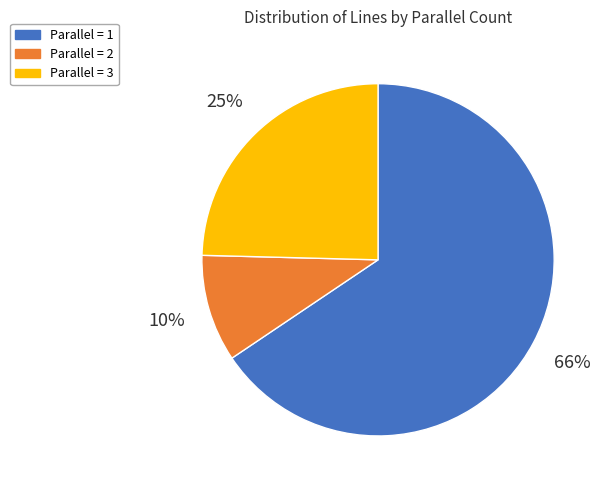

Is it true that Parallel = 3 is 30% of the pie?

False